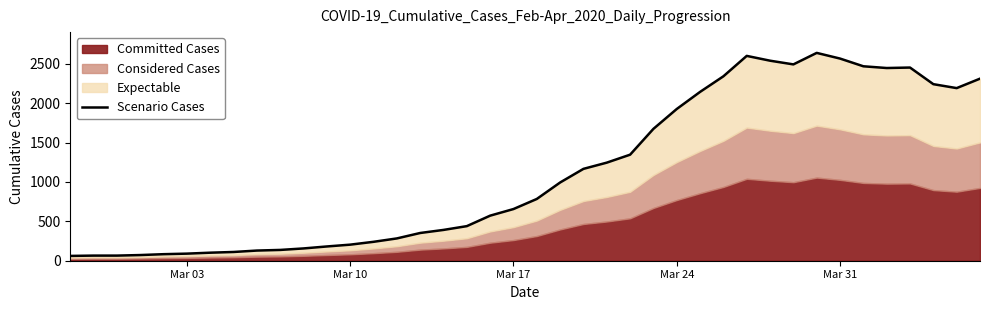

What is the greatest value displayed?

2638